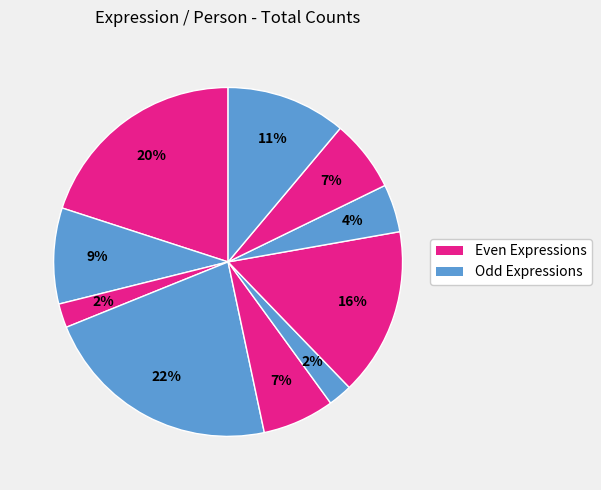

How many slices are in this pie chart?

10